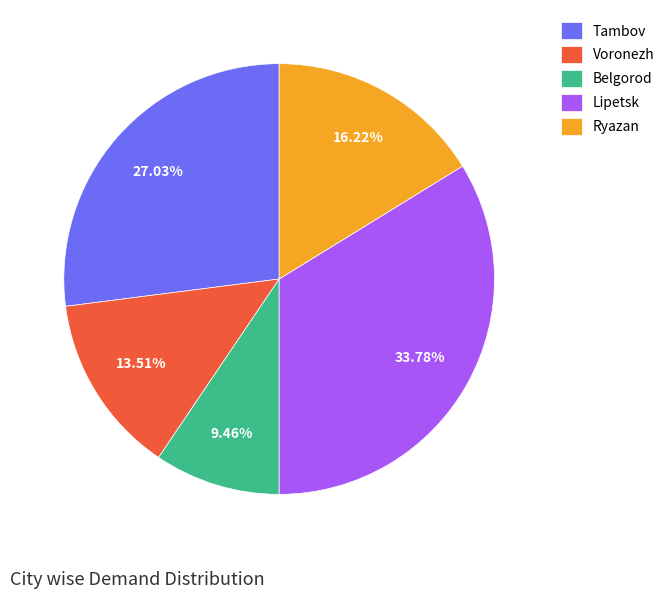

What percentage is the Voronezh slice, to the nearest percent?

14%